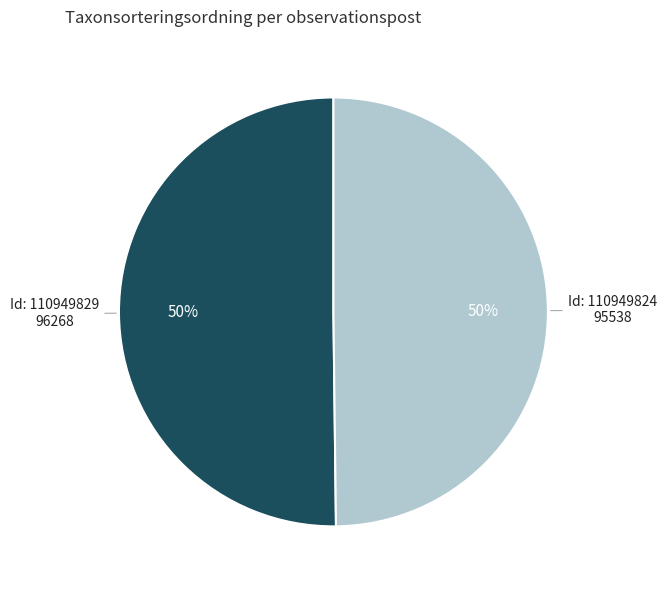

To the nearest percent, what is the average slice percentage?

50%